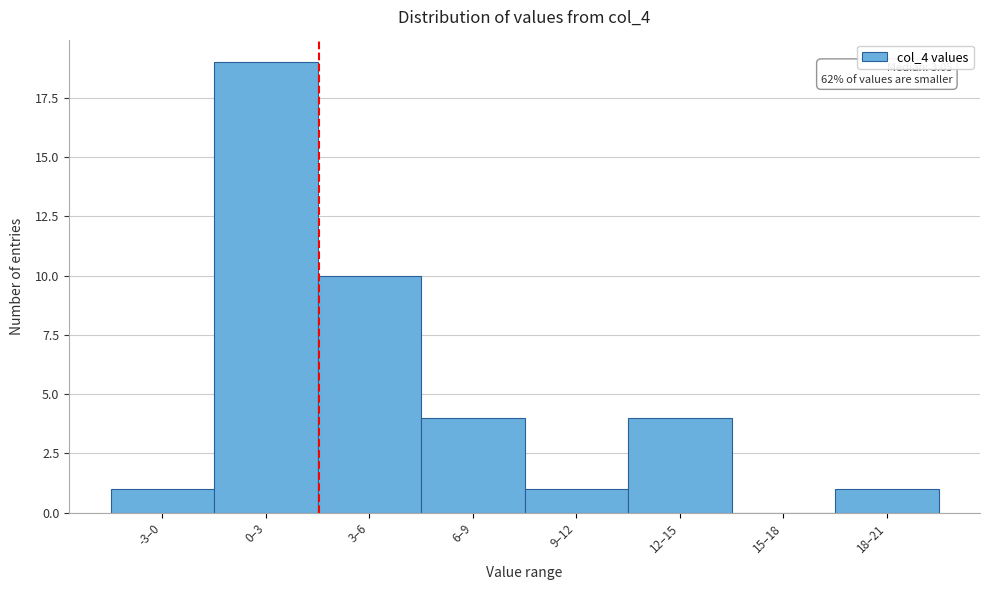

Reading left to right, extract all data points from this chart.

-3–0=1	0–3=19	3–6=10	6–9=4	9–12=1	12–15=4	15–18=0	18–21=1